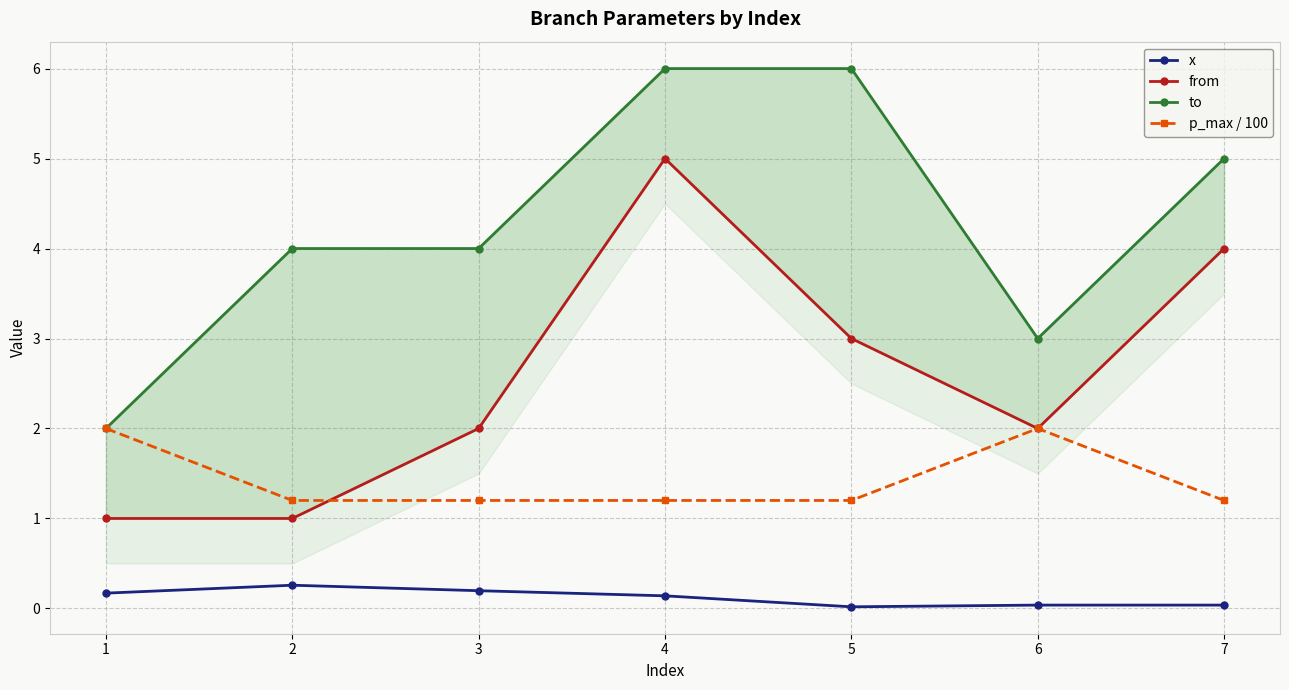

What is the value of the x point at the 2nd from the left?

0.3